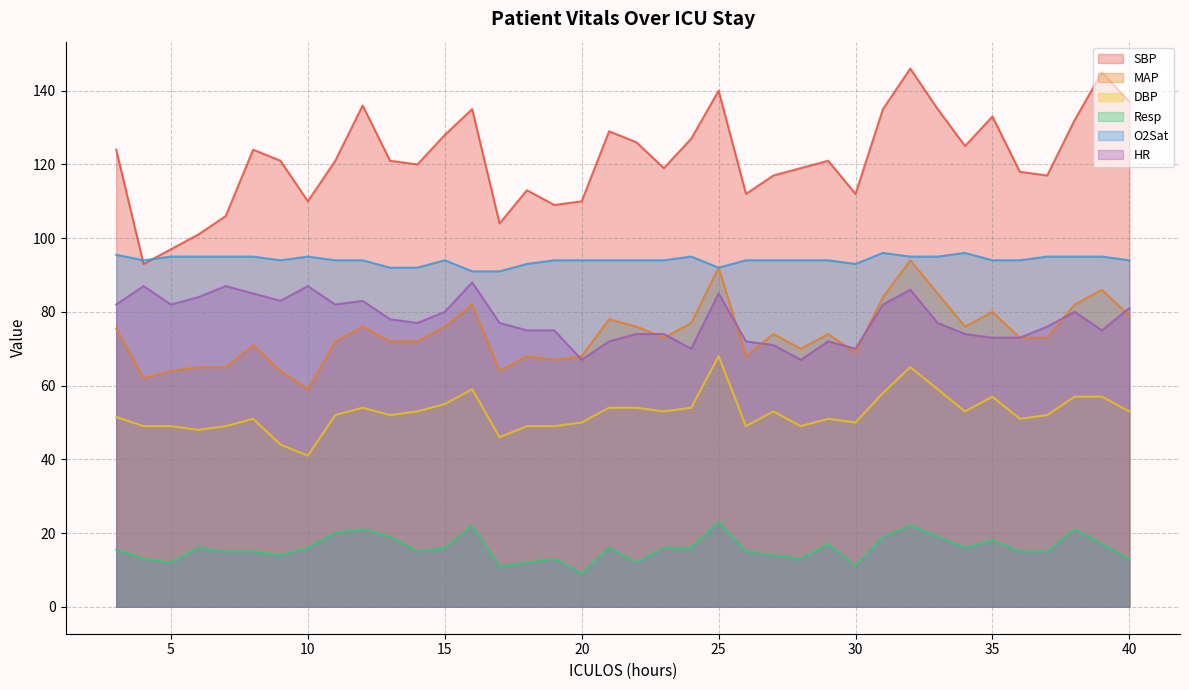

Where is DBP nearest to the value 54?

12